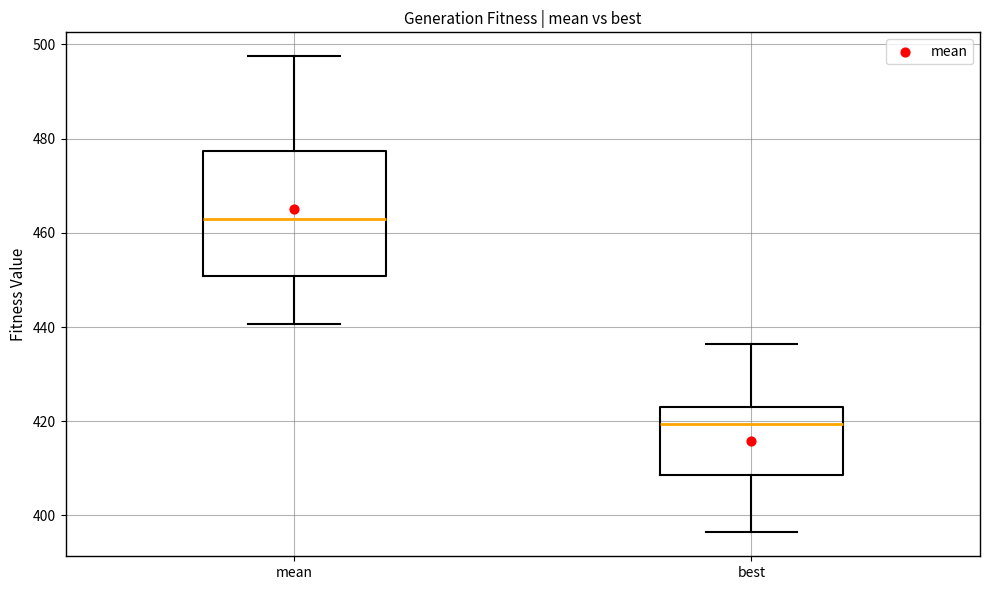

Which box has the lowest median line?

best